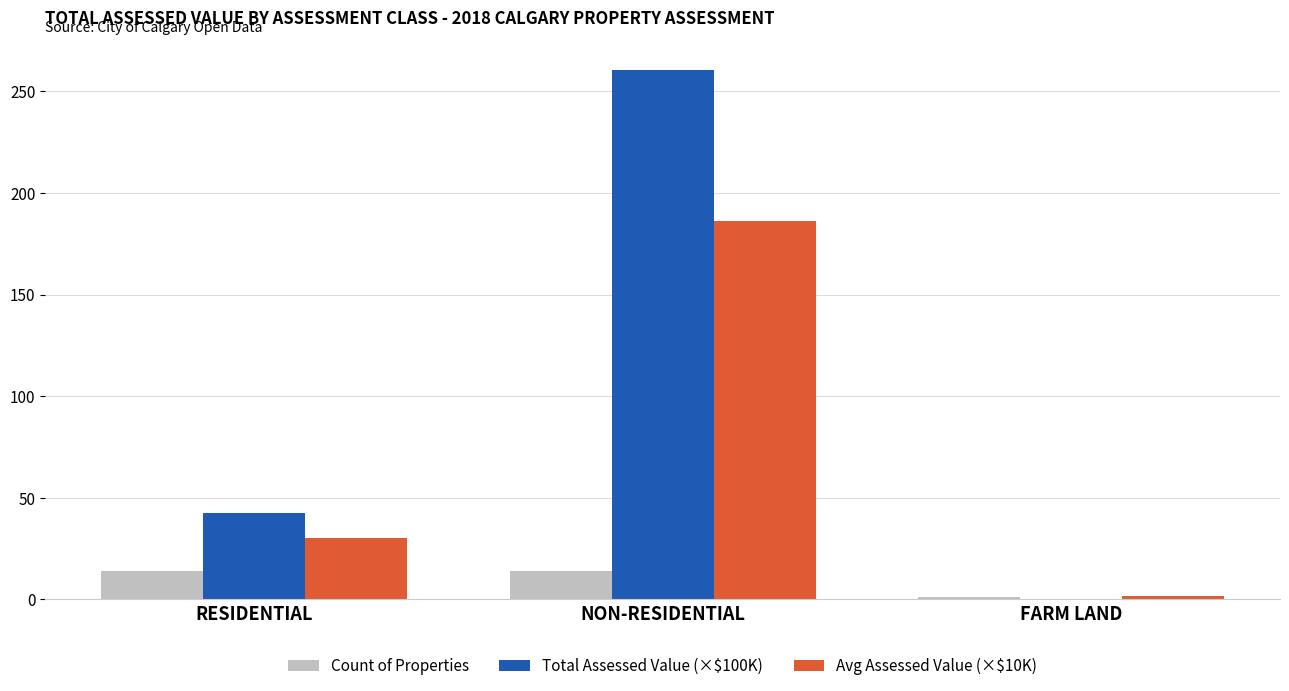

Which series has the largest total across all categories?

Total Assessed Value (×$100K)